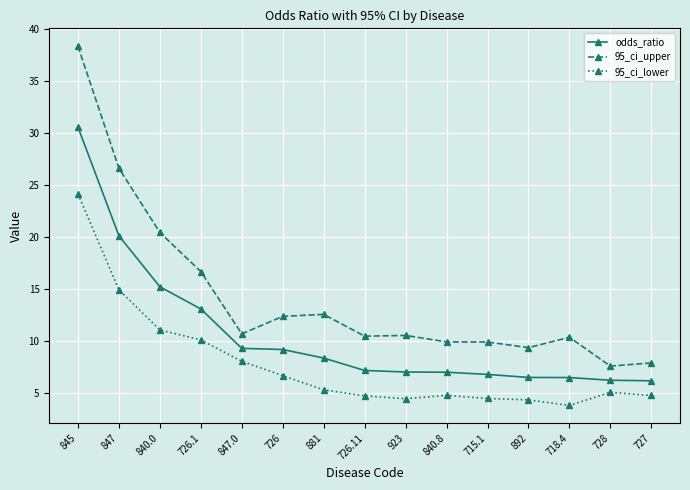

What position from the right is 840.0?

13